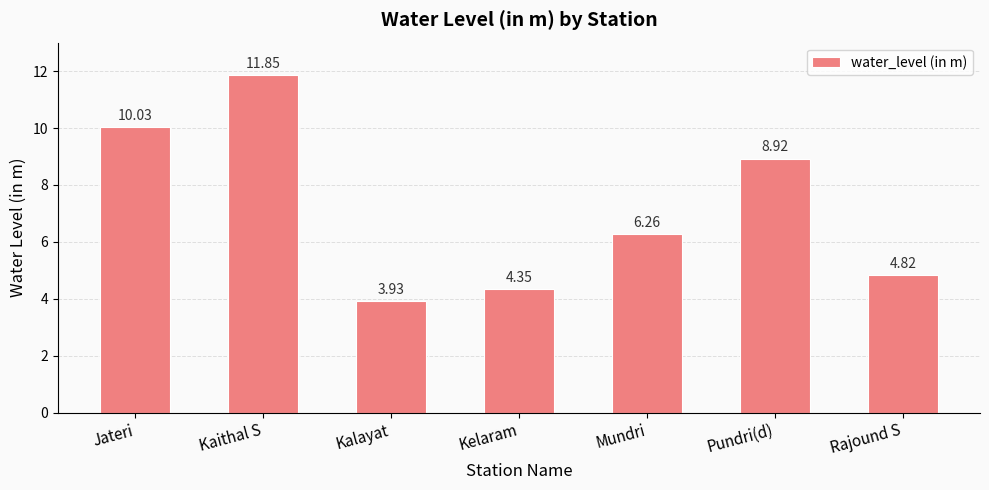

What is the sum of all values?

50.2